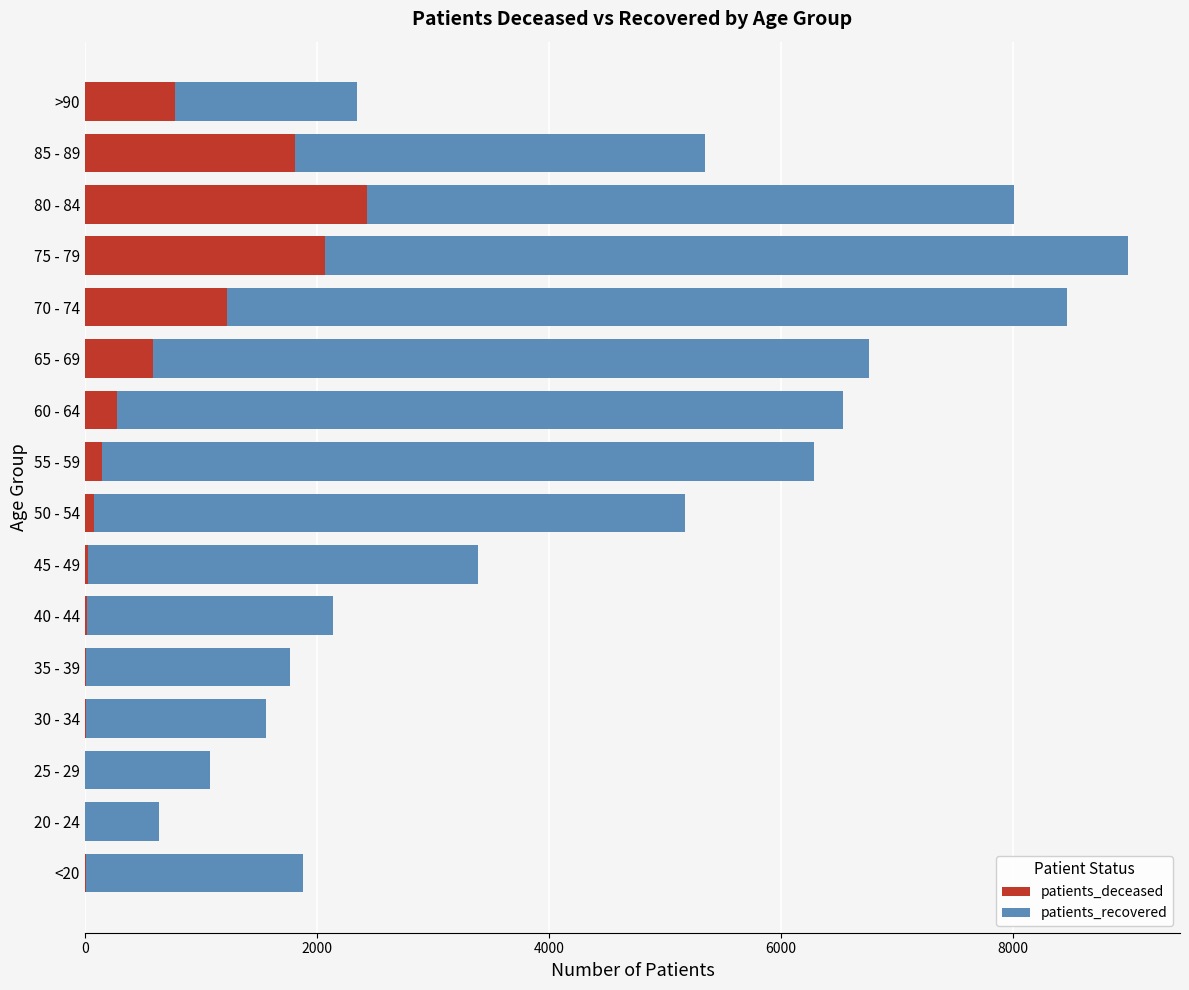

At which category is the sum across all series the highest?

75 - 79